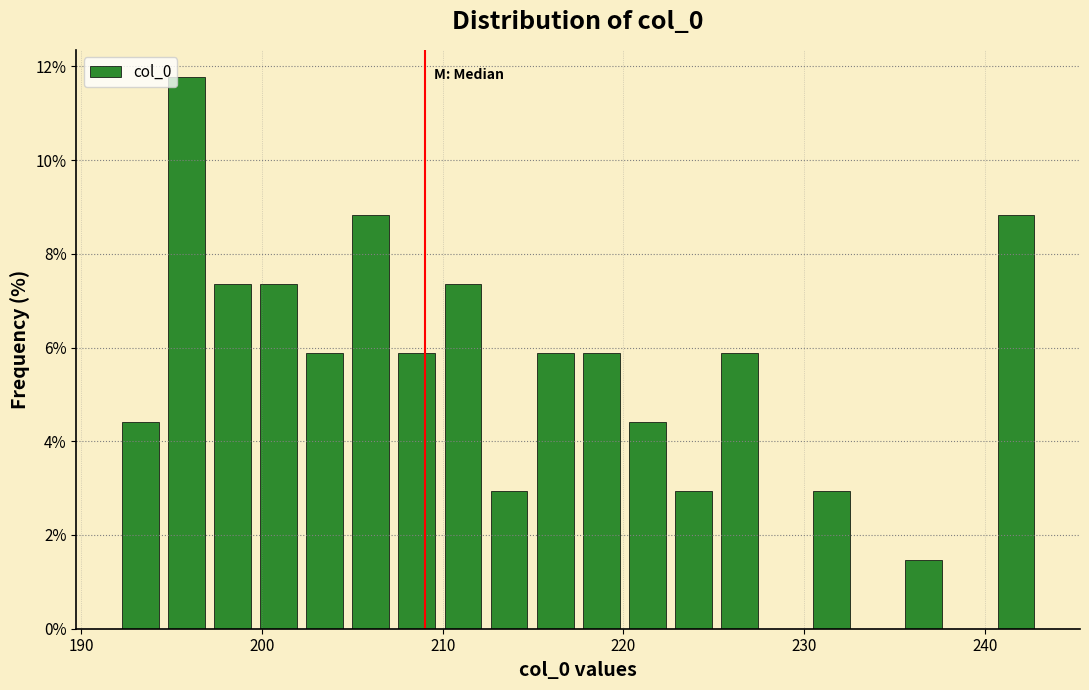

Around what value on the x-axis is the tallest bar? Give the approximate position of its centre, as read against the axis.

196